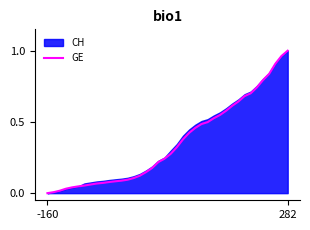

What is the label of the 27th point from the right?

13